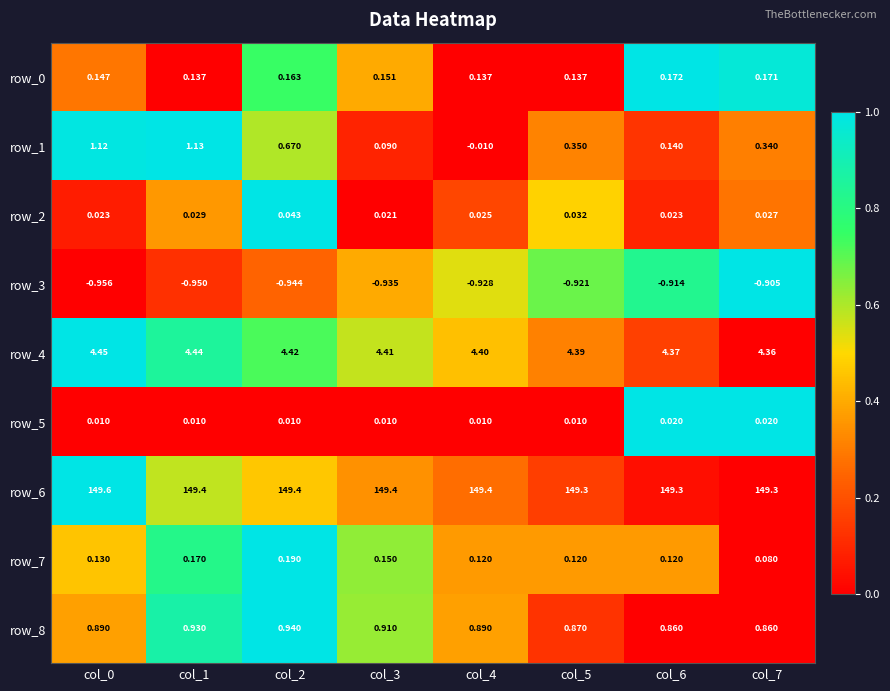

Is the value of row_6 at col_2 greater than the value of row_8 at col_3?

Yes